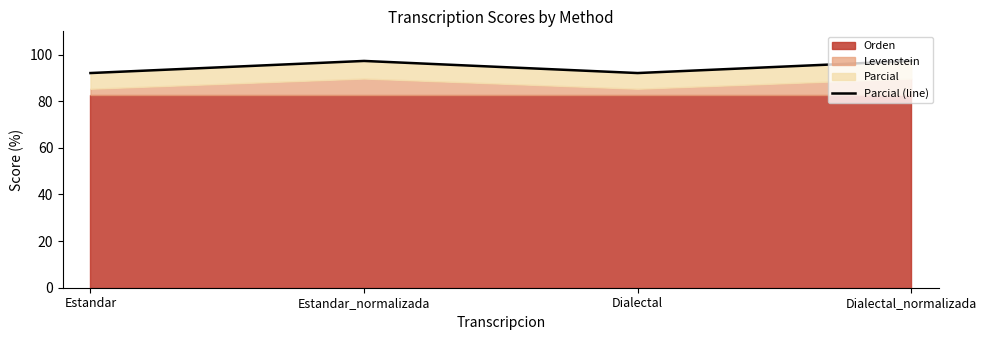

What position from the left is Estandar?

1